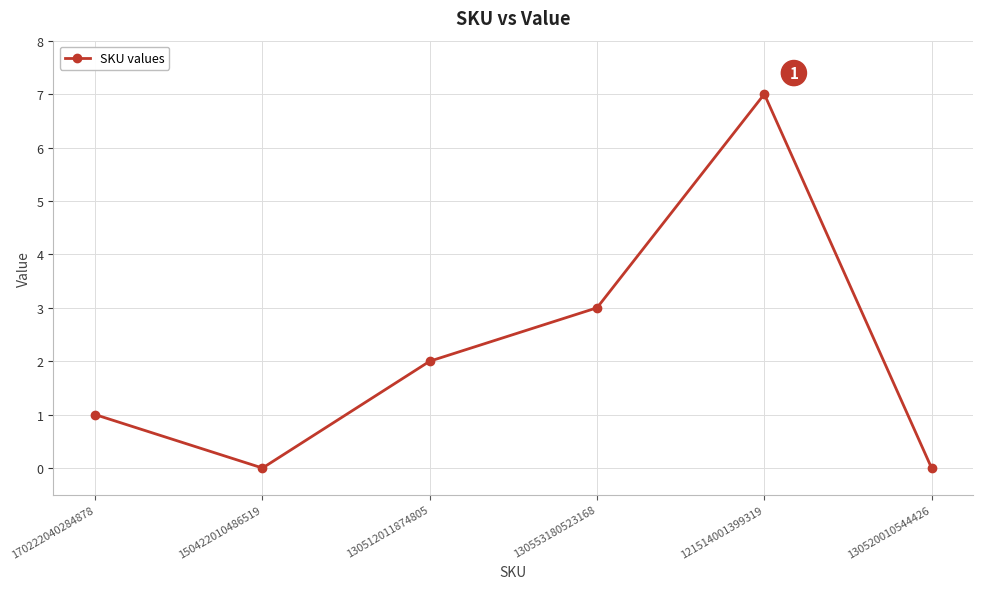

How many series are shown in this chart?

1